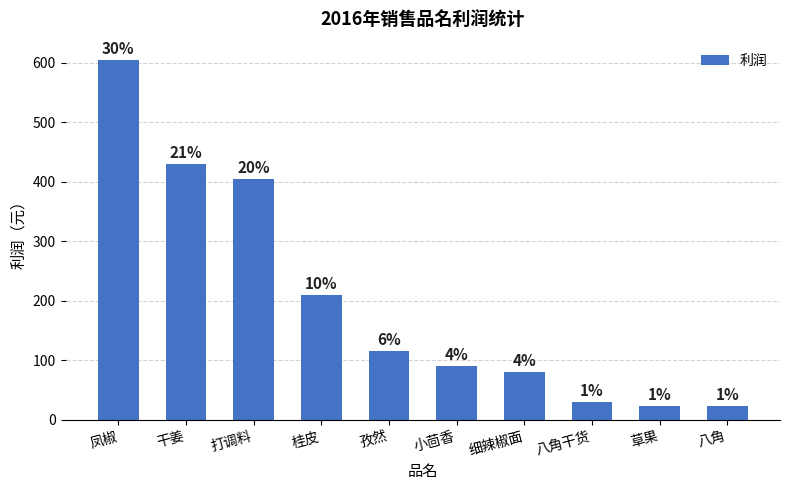

Which label corresponds to the smallest value in the chart?

草果